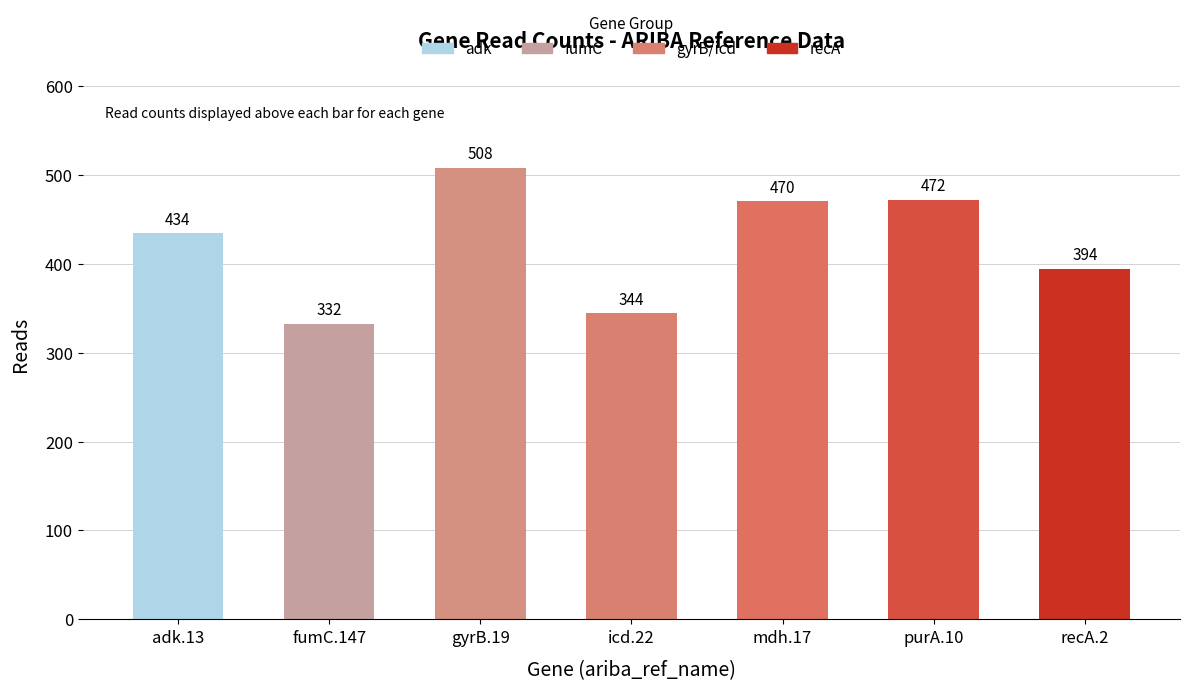

What is the difference between the values at mdh.17 and adk.13?

36